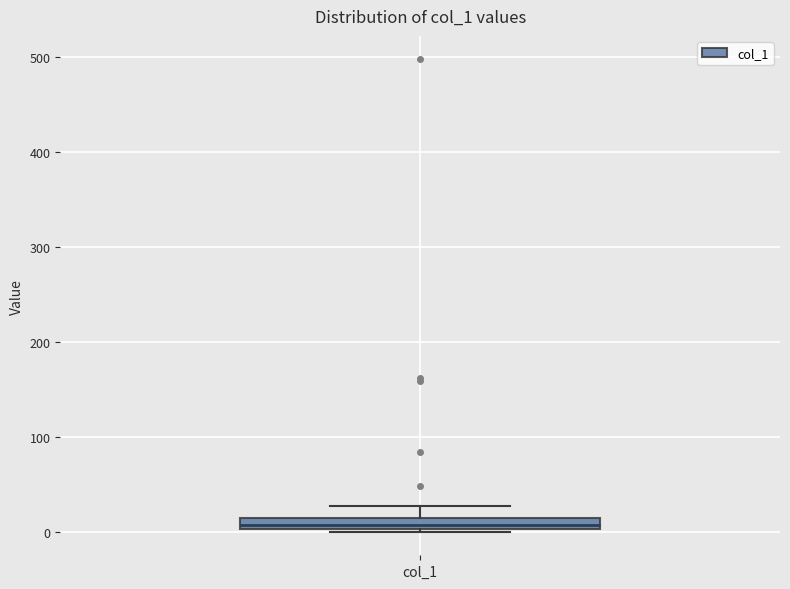

Where does the upper whisker of the box for col_1 end on the y-axis? The values are not printed on the chart, so give them approximately, as read against the axis.

30